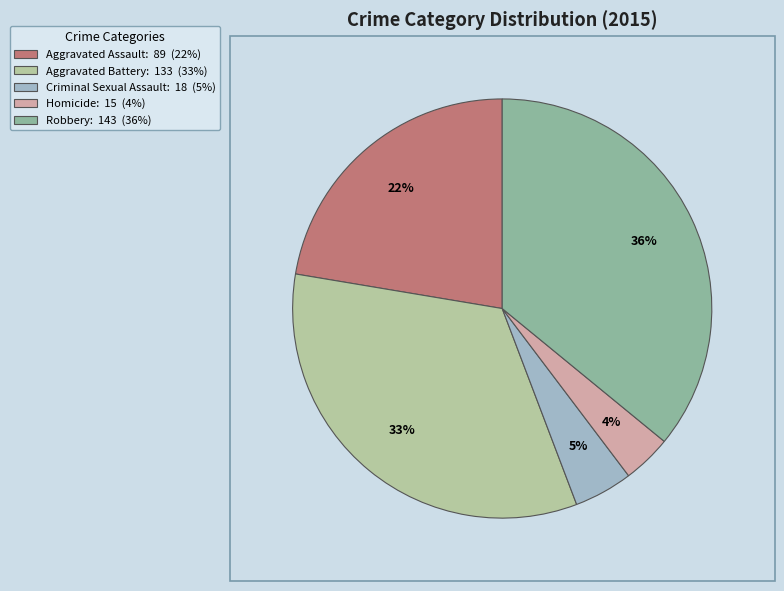

True or false: Criminal Sexual Assault accounts for 16% of the total.

False